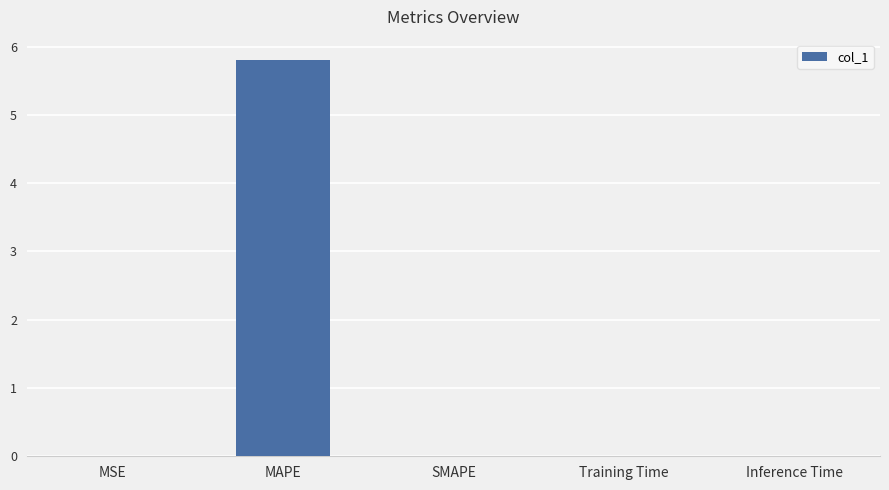

Which category has the highest value across all series?

MAPE